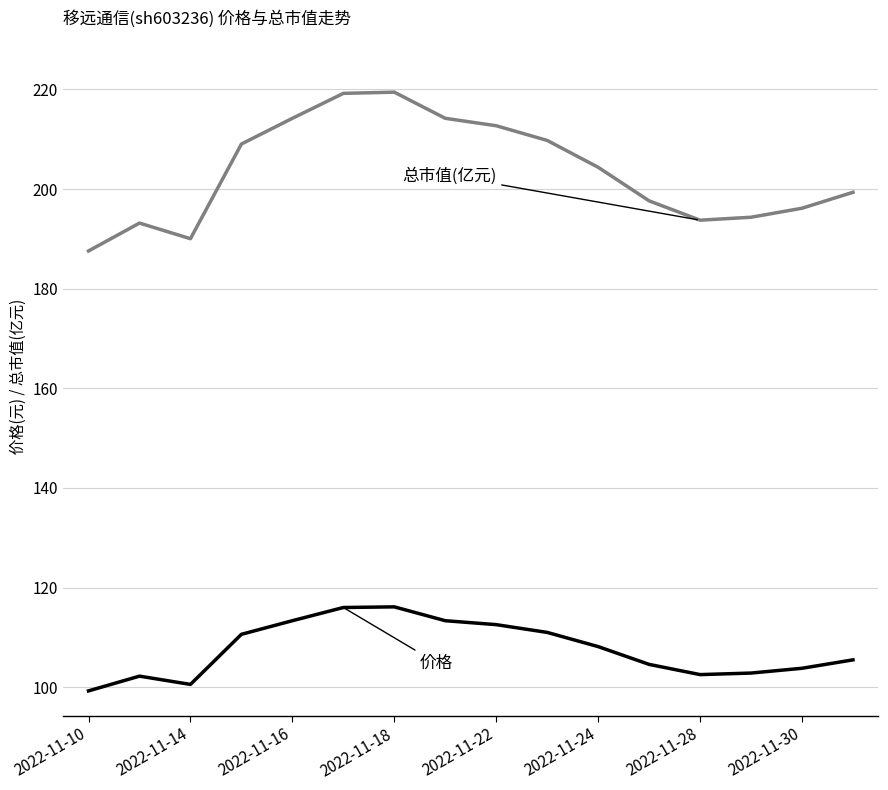

What is the smallest value displayed?

99.3